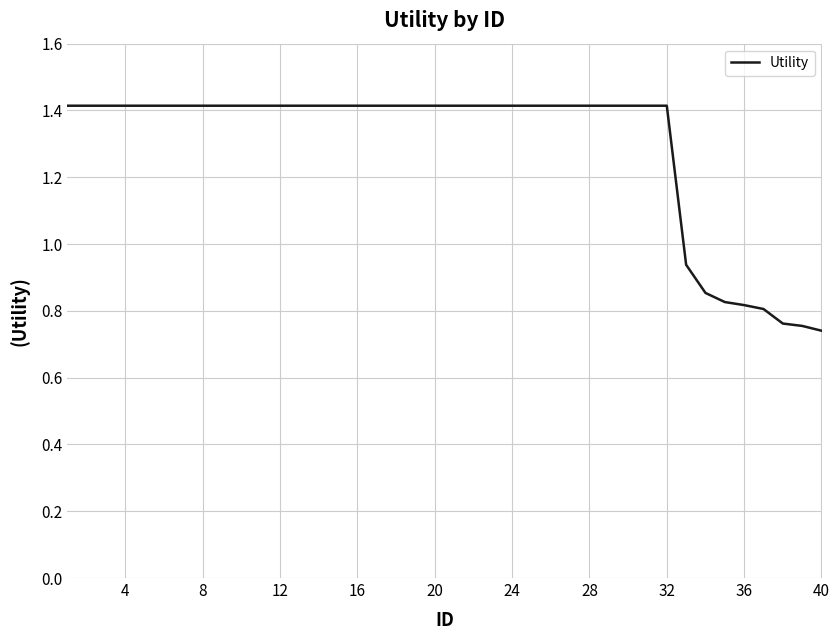

What is the maximum value shown in the chart?

1.4